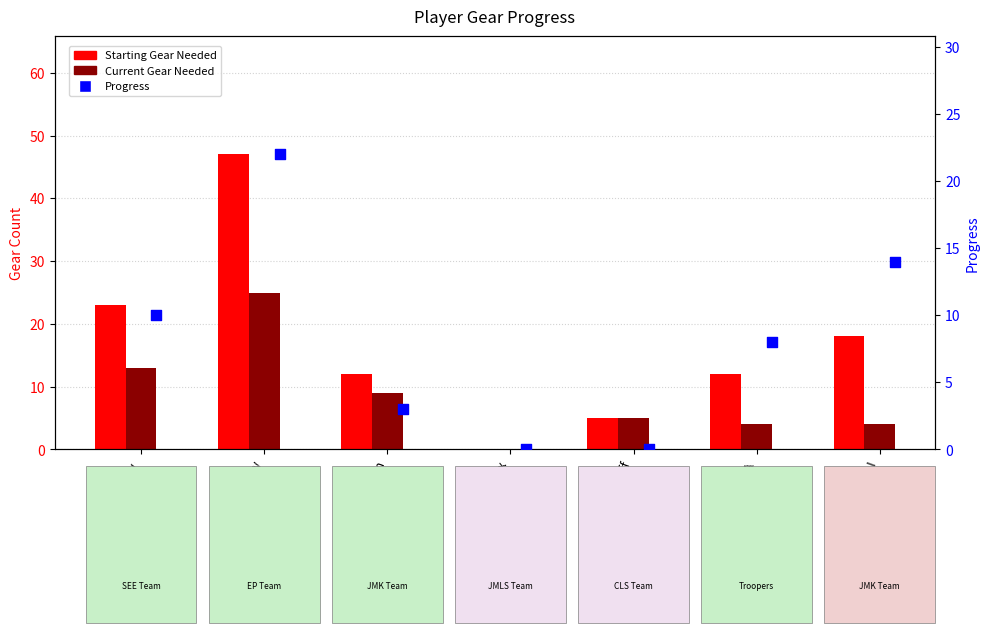

At which category is the sum across all series the highest?

Gunn Sharky